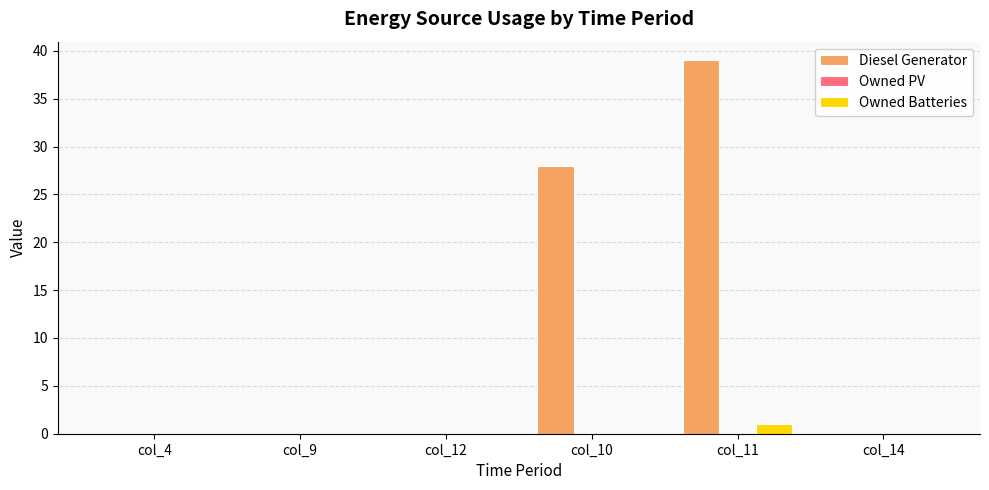

How many groups of bars are there?

6